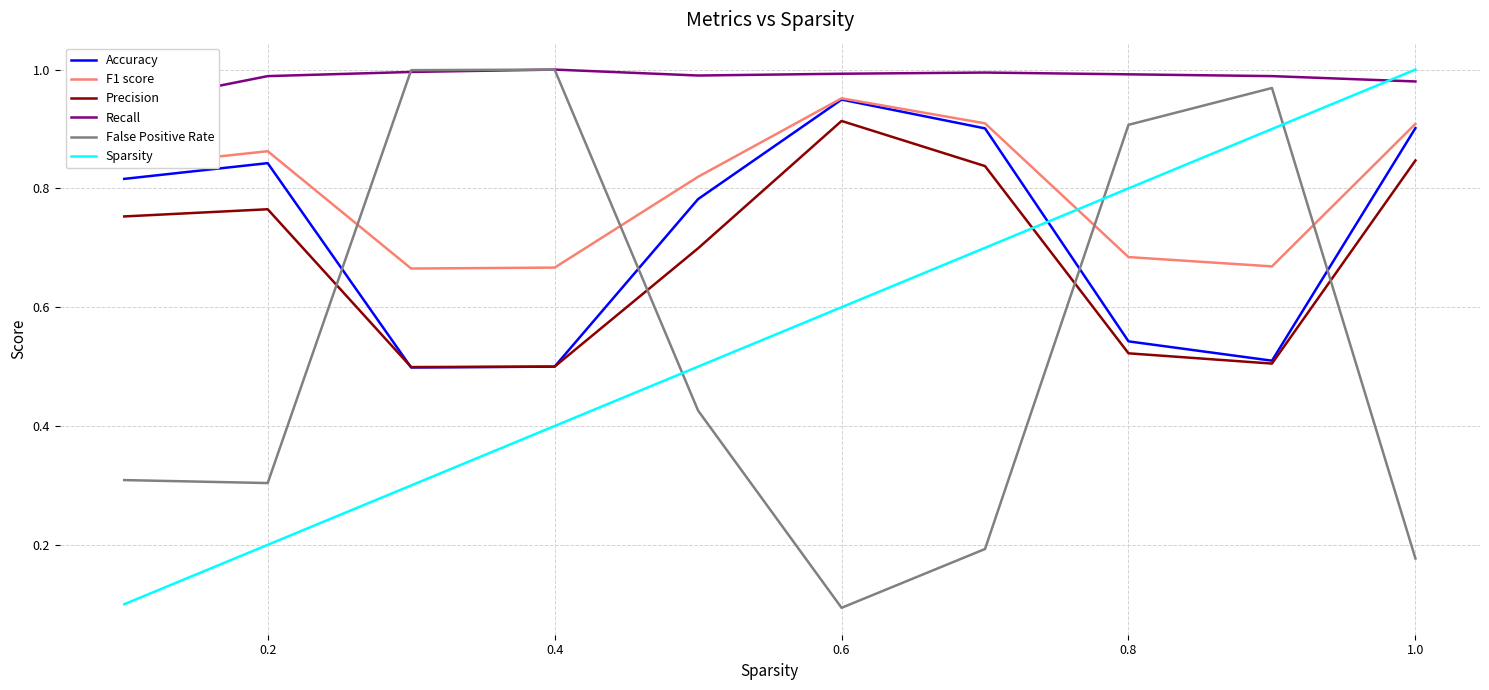

What is the difference between the maximum and minimum values in the F1 score series?

0.3